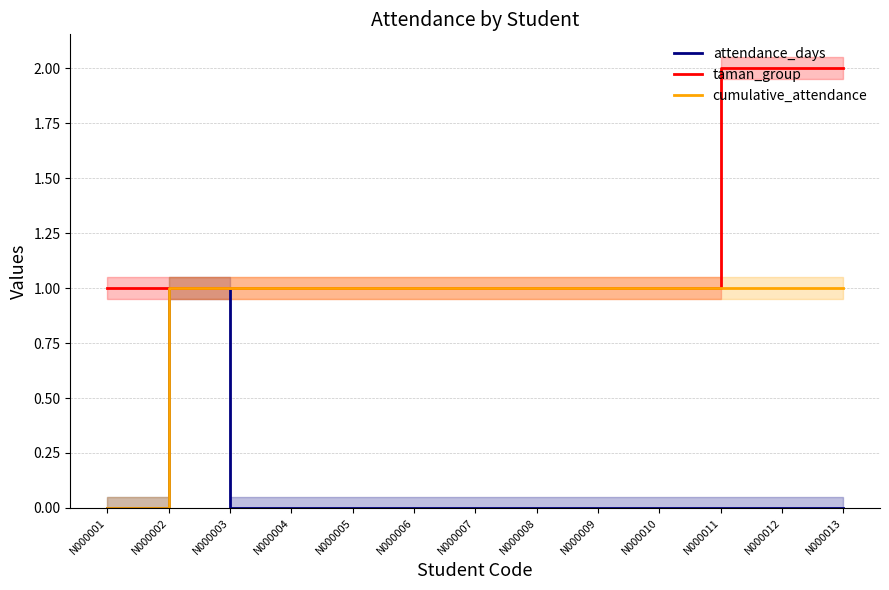

Reading left to right, list all the values displayed in this chart.

attendance_days: N000001=0	N000002=1	N000003=0	N000004=0	N000005=0	N000006=0	N000007=0	N000008=0	N000009=0	N000010=0	N000011=0	N000012=0	N000013=0
taman_group: N000001=1	N000002=1	N000003=1	N000004=1	N000005=1	N000006=1	N000007=1	N000008=1	N000009=1	N000010=1	N000011=2	N000012=2	N000013=2
cumulative_attendance: N000001=0	N000002=1	N000003=1	N000004=1	N000005=1	N000006=1	N000007=1	N000008=1	N000009=1	N000010=1	N000011=1	N000012=1	N000013=1